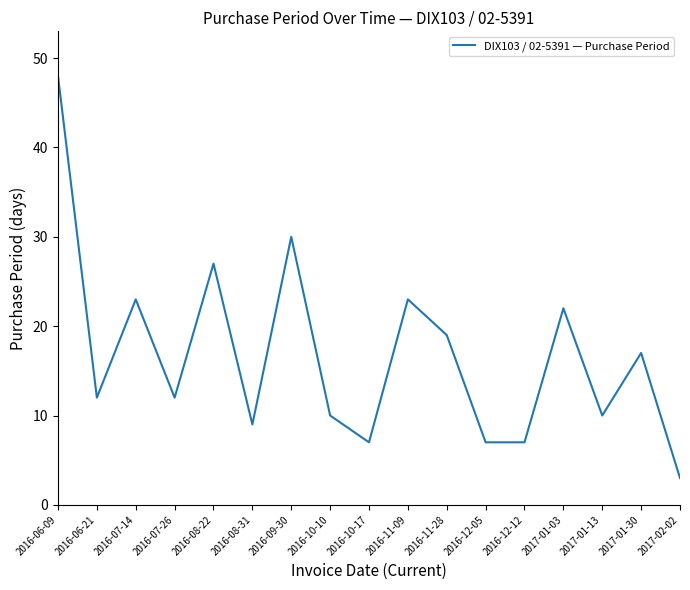

Reading right to left, transcribe all the data shown in this chart.

3	17	10	22	7	7	19	23	7	10	30	9	27	12	23	12	48